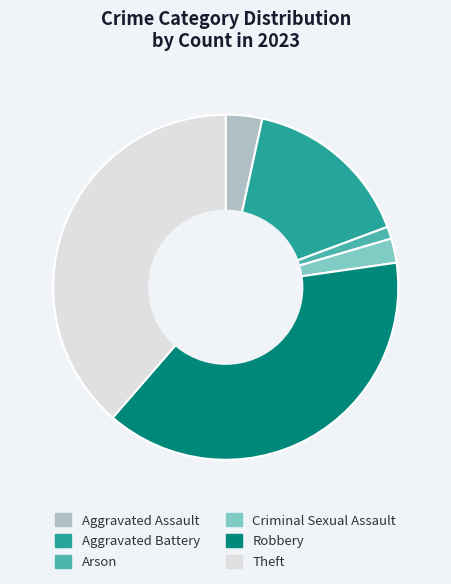

Approximately how many times larger is the value at Criminal Sexual Assault compared to Aggravated Assault?

0.7